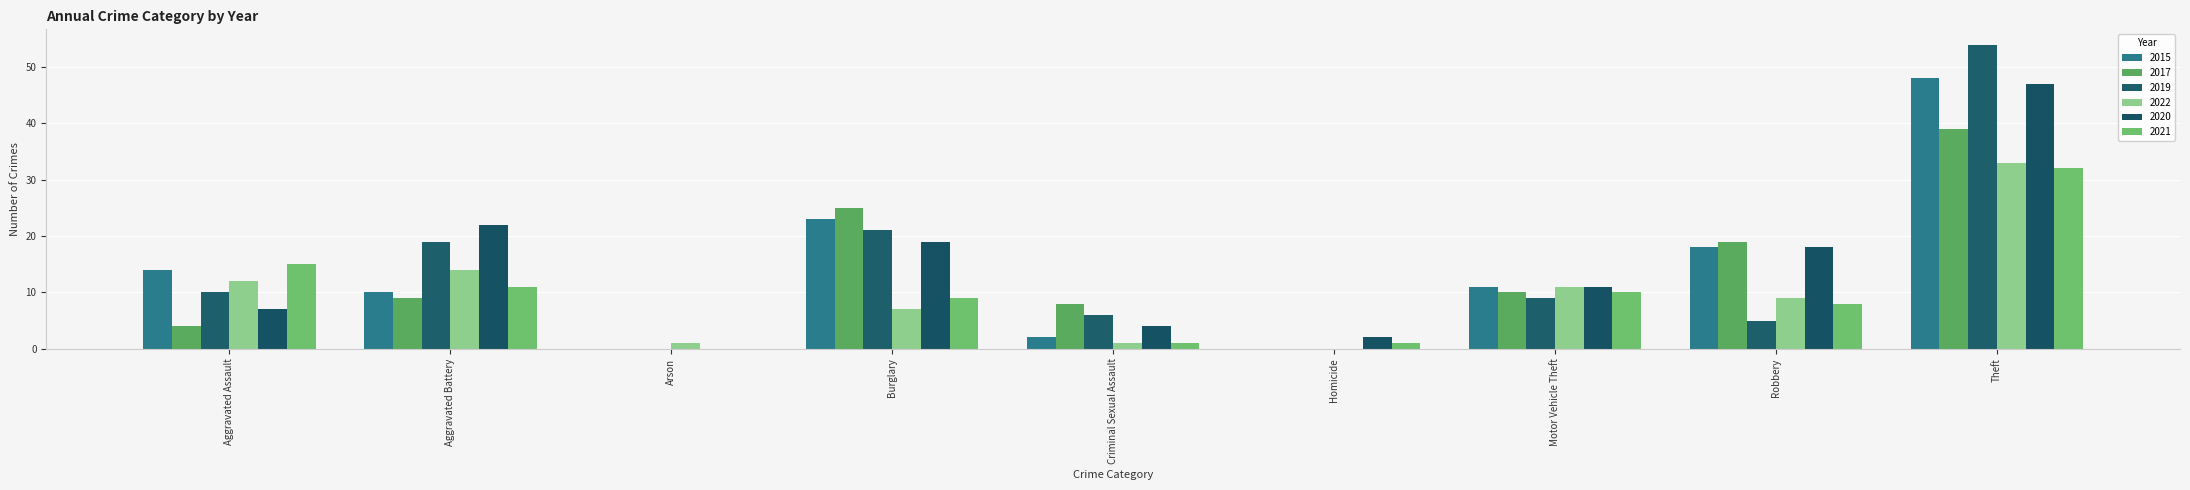

What position from the right is Burglary?

6